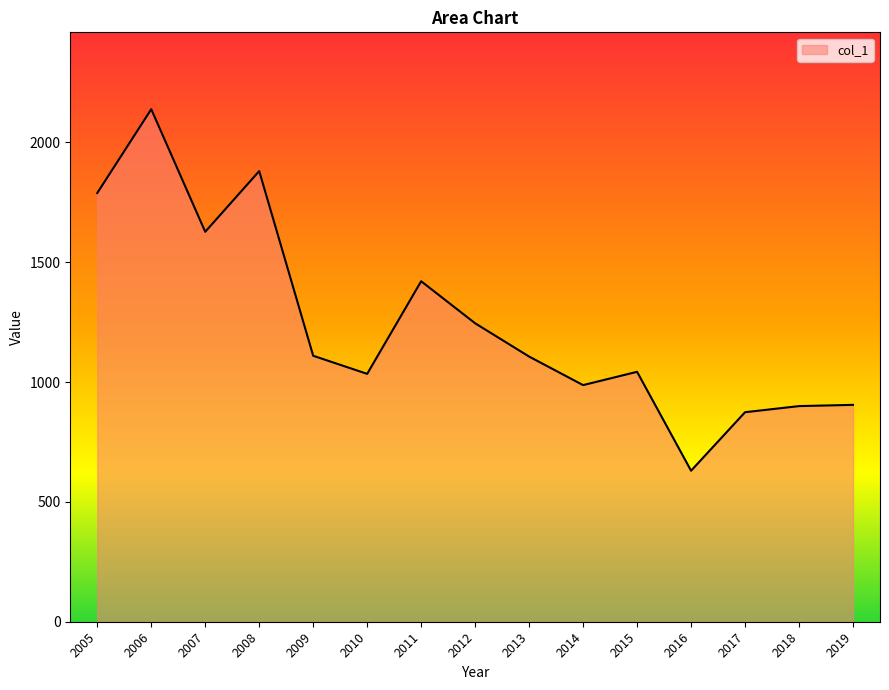

What is the sum of the values at 2011 and 2017?

2294.8